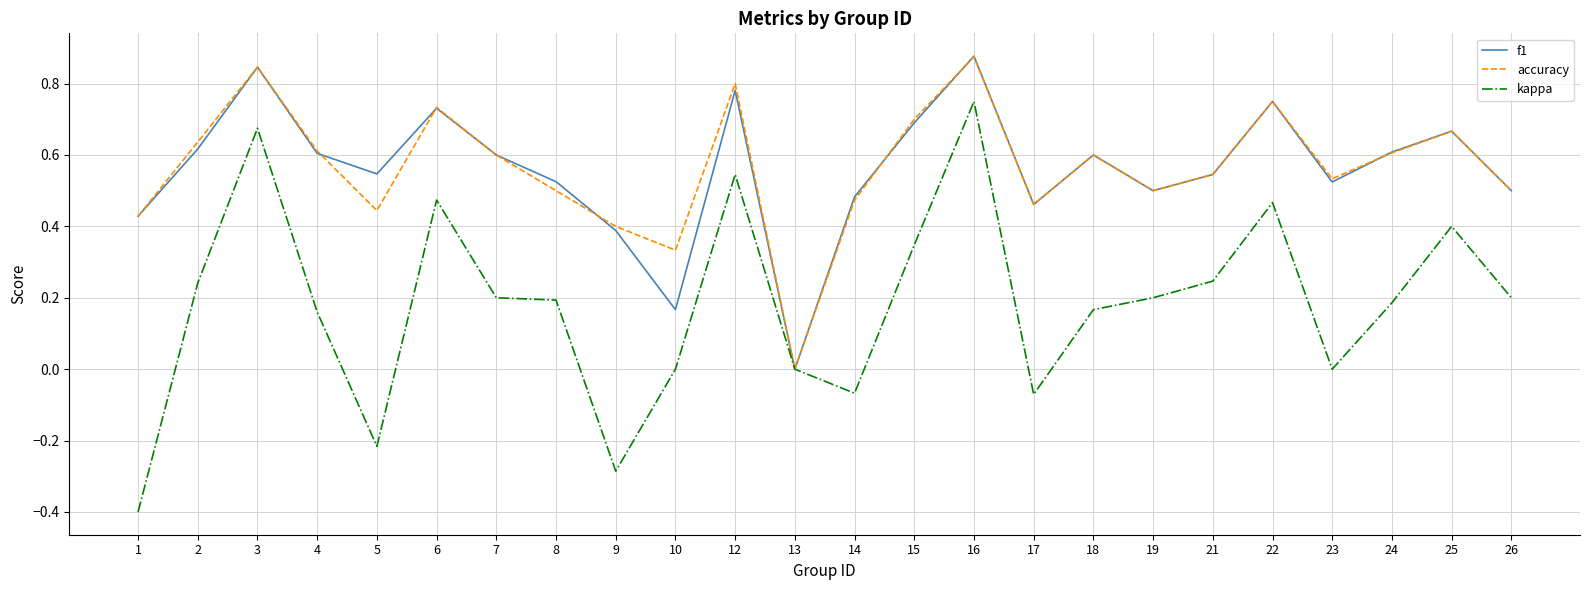

What is the minimum value shown in the chart?

-0.4